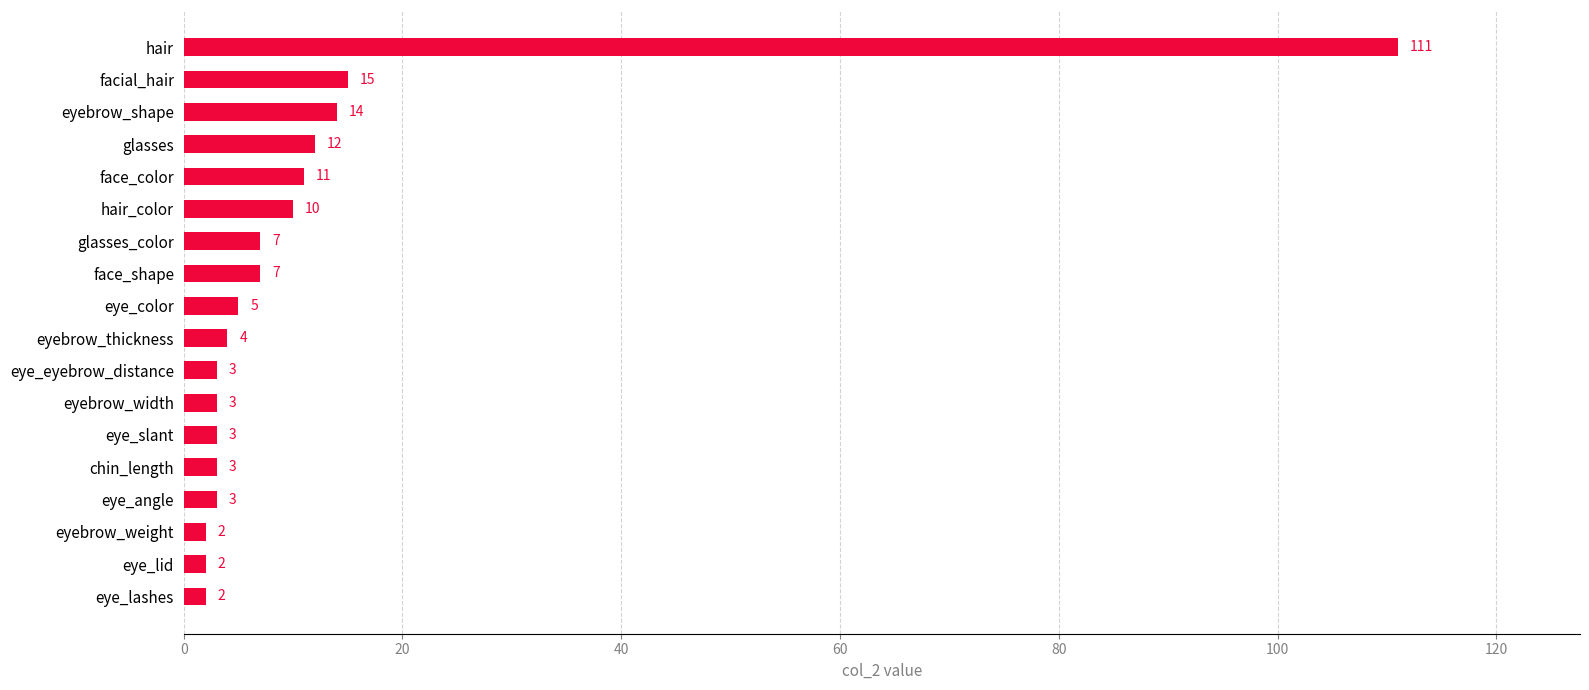

Between glasses and eyebrow_weight, which is larger?

glasses